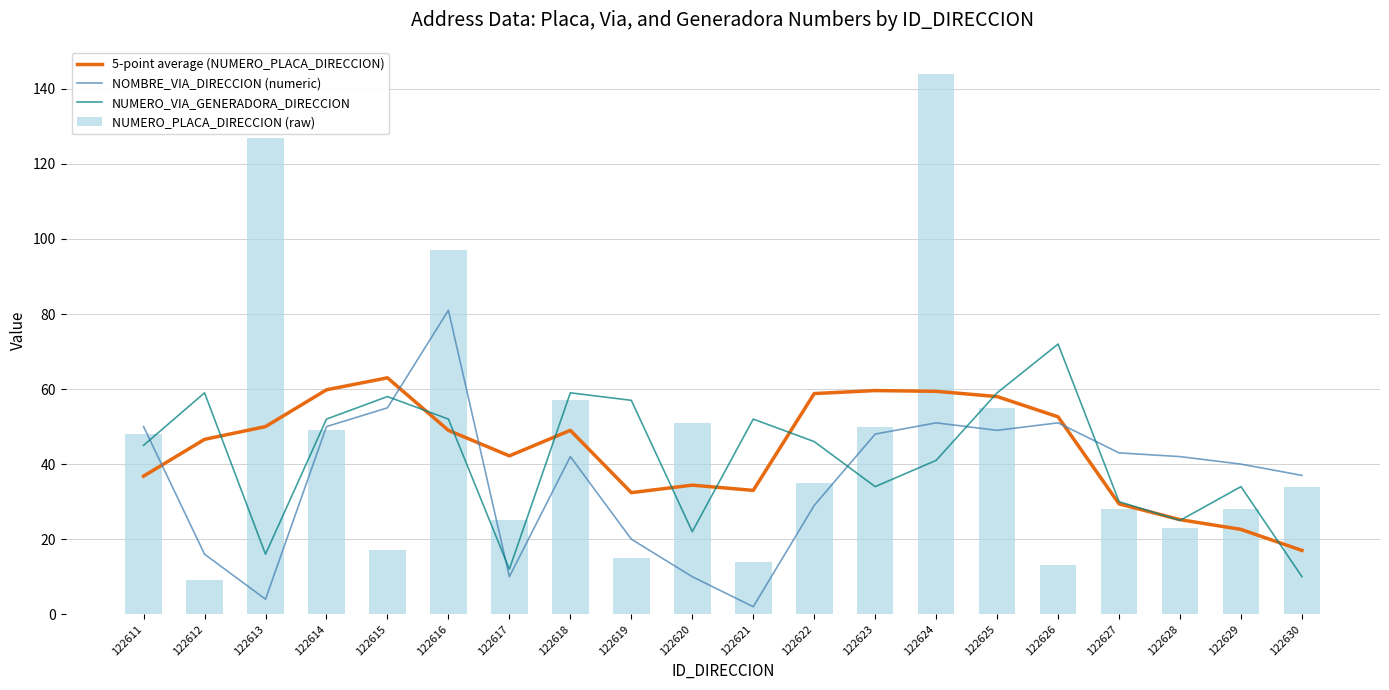

True or false: NUMERO_VIA_GENERADORA_DIRECCION has a value of 62.0 at 122624.

False